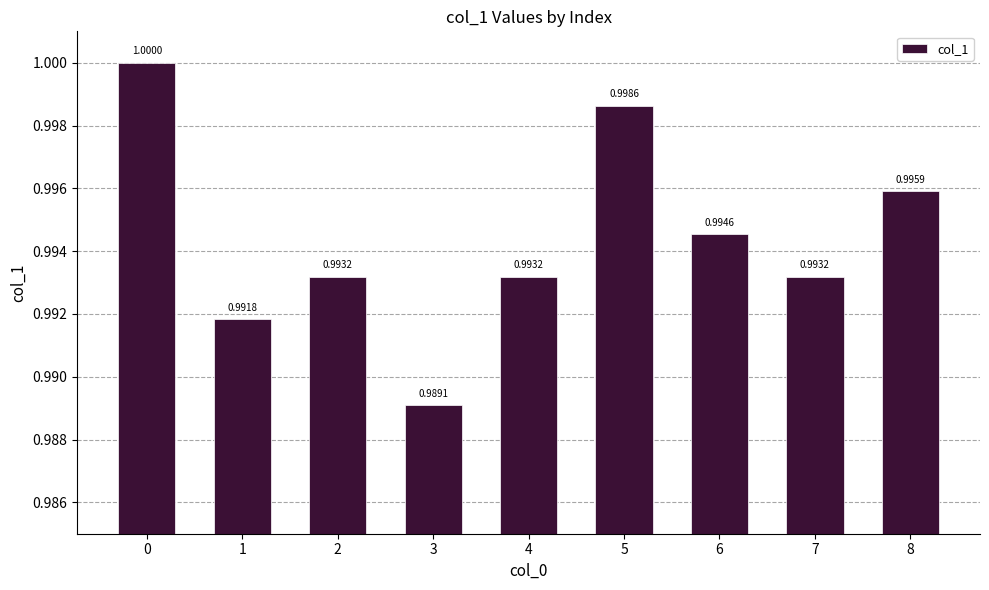

Reading left to right, list all the values displayed in this chart.

0=1.0	1=1.0	2=1.0	3=1.0	4=1.0	5=1.0	6=1.0	7=1.0	8=1.0